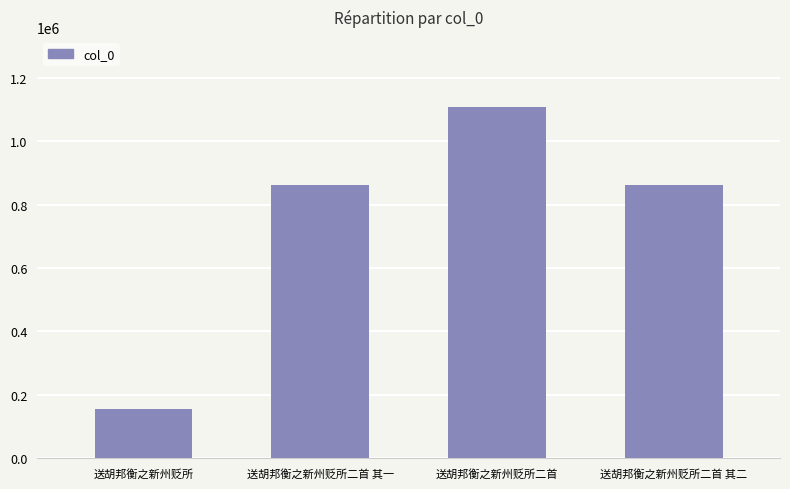

Count the number of data series in this chart.

1